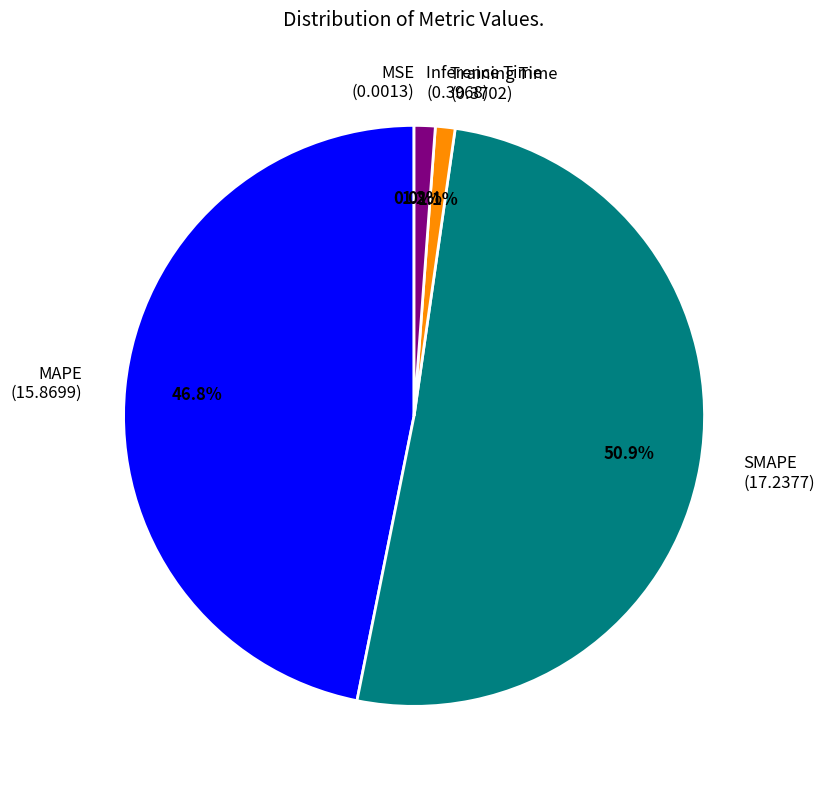

Which slice is the largest?

SMAPE